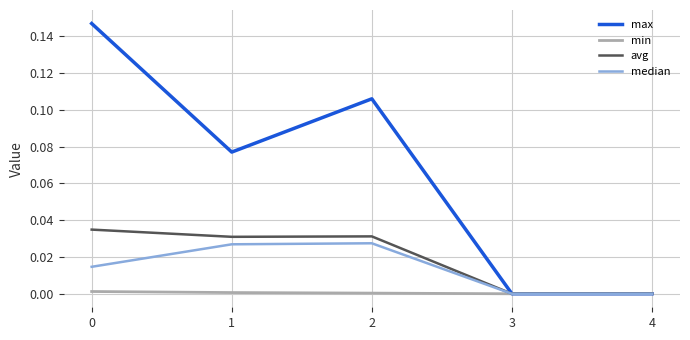

What are all the series names shown in the legend?

max, min, avg, median